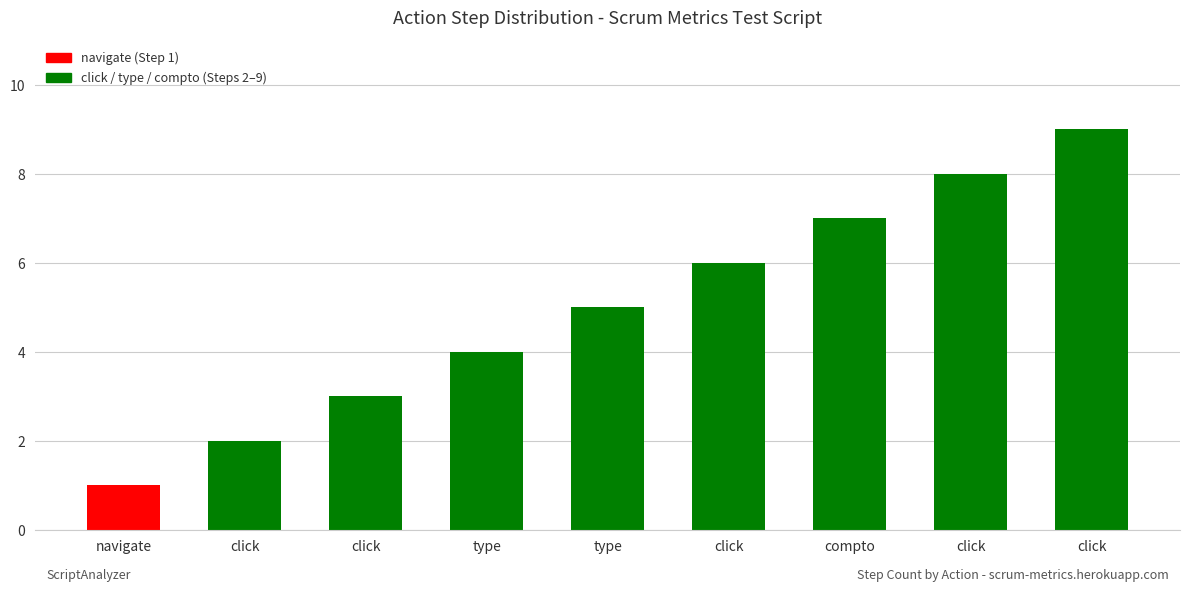

Are the bars grouped side by side (vs. stacked)?

No